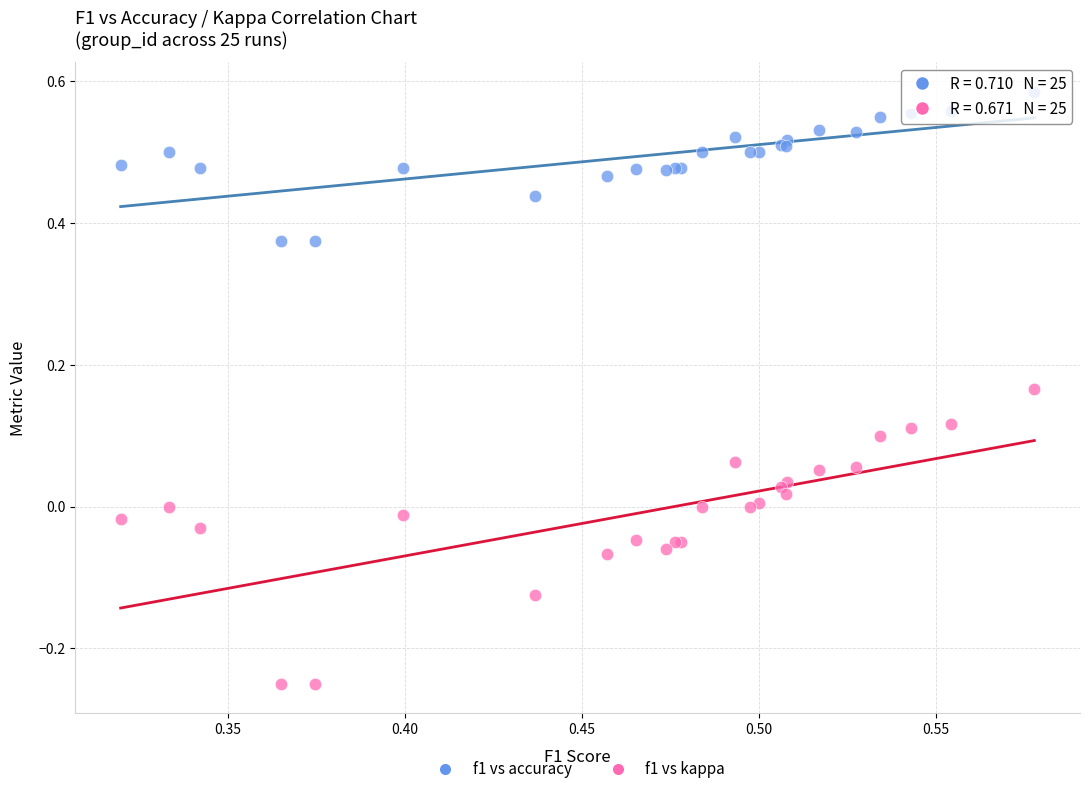

Which series contains the highest Y value?

f1 vs accuracy